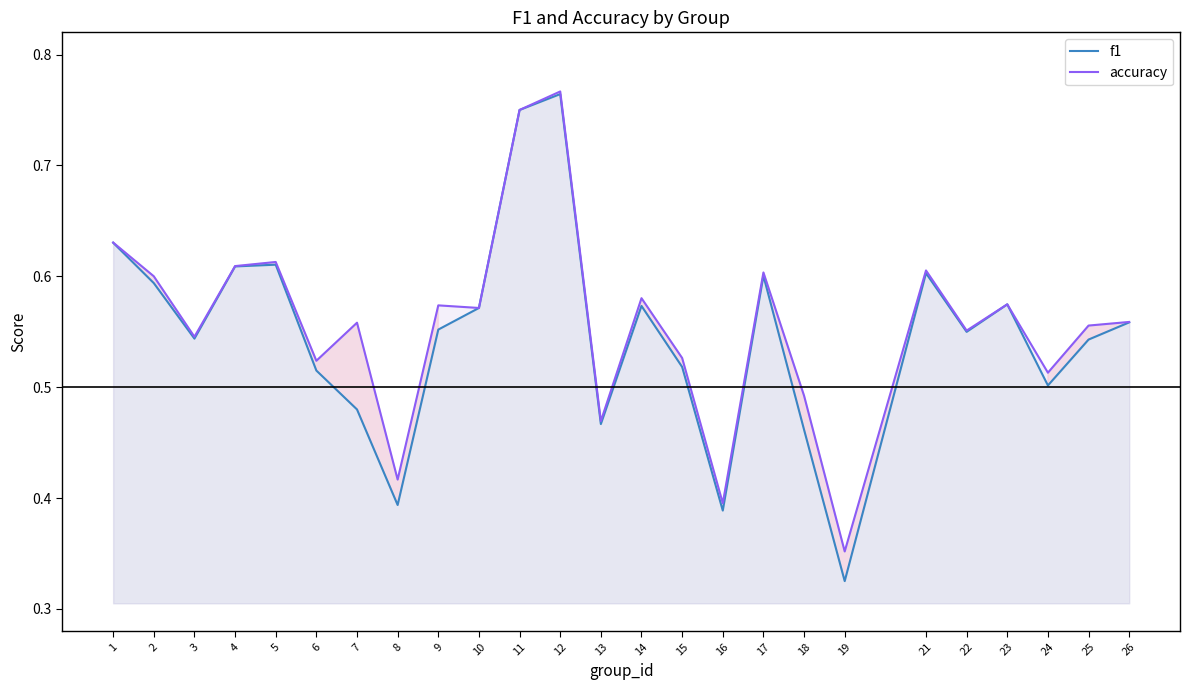

At how many categories does at least one series exceed 0?

25